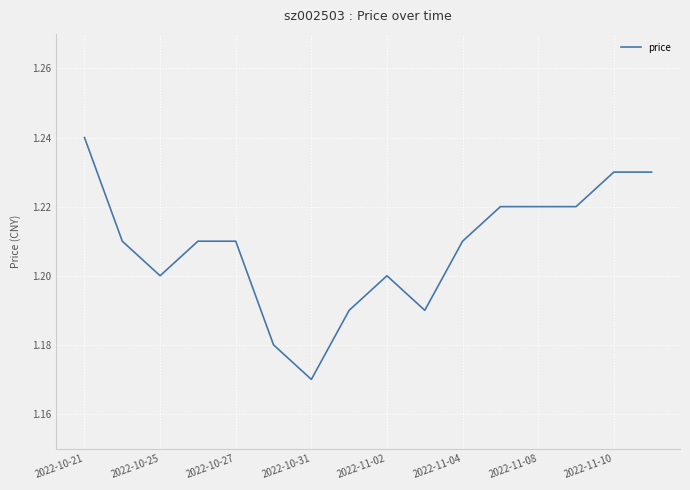

How many lines are shown in the chart?

1